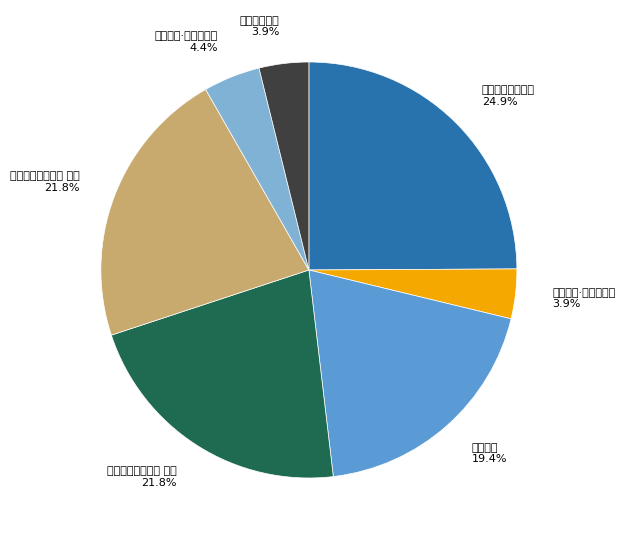

True or false: 望幸金陵 accounts for 19% of the total.

True